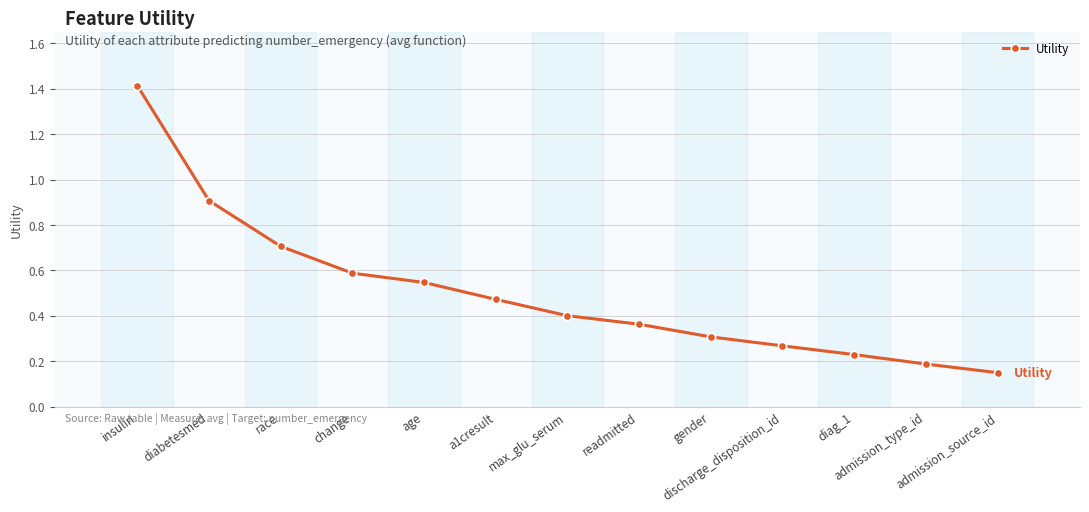

What is the difference between the second highest and minimum values?

0.8